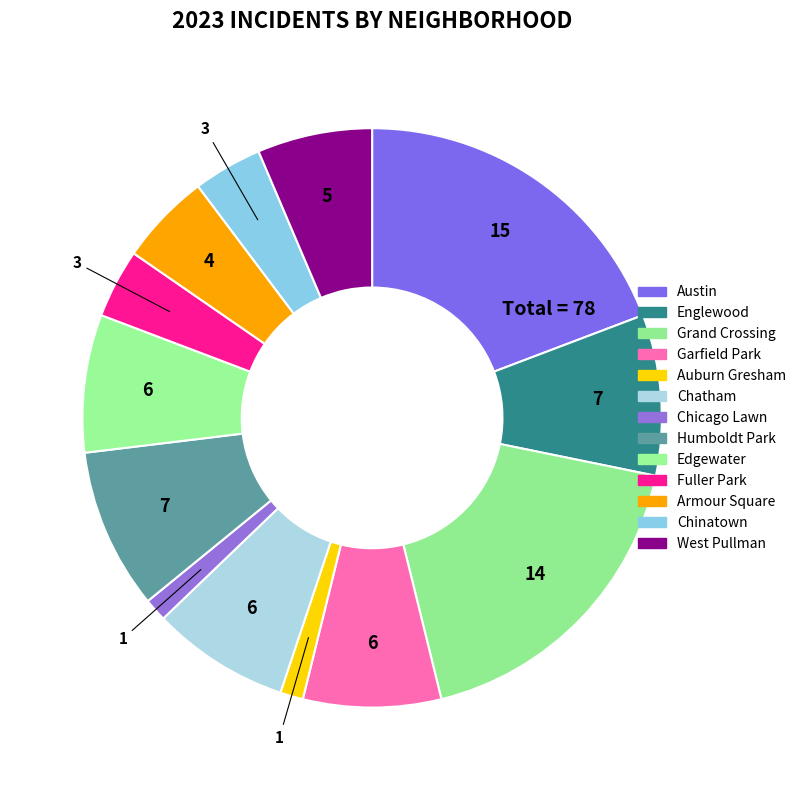

The Chicago Lawn slice represents 1% of the pie. True or false?

True